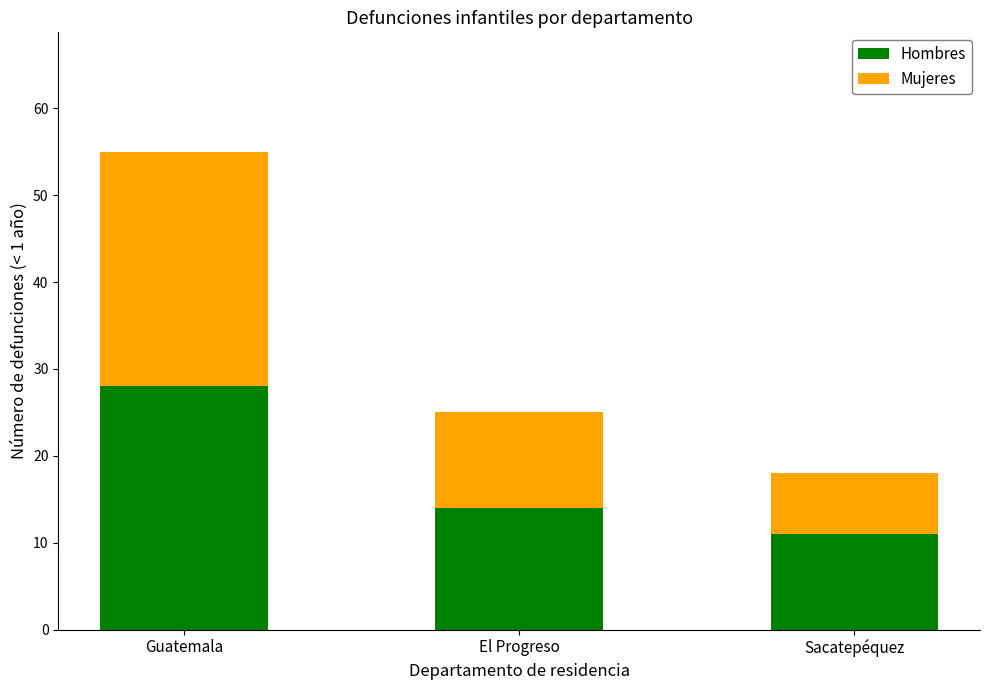

The value of Hombres at El Progreso is 5. True or false?

False